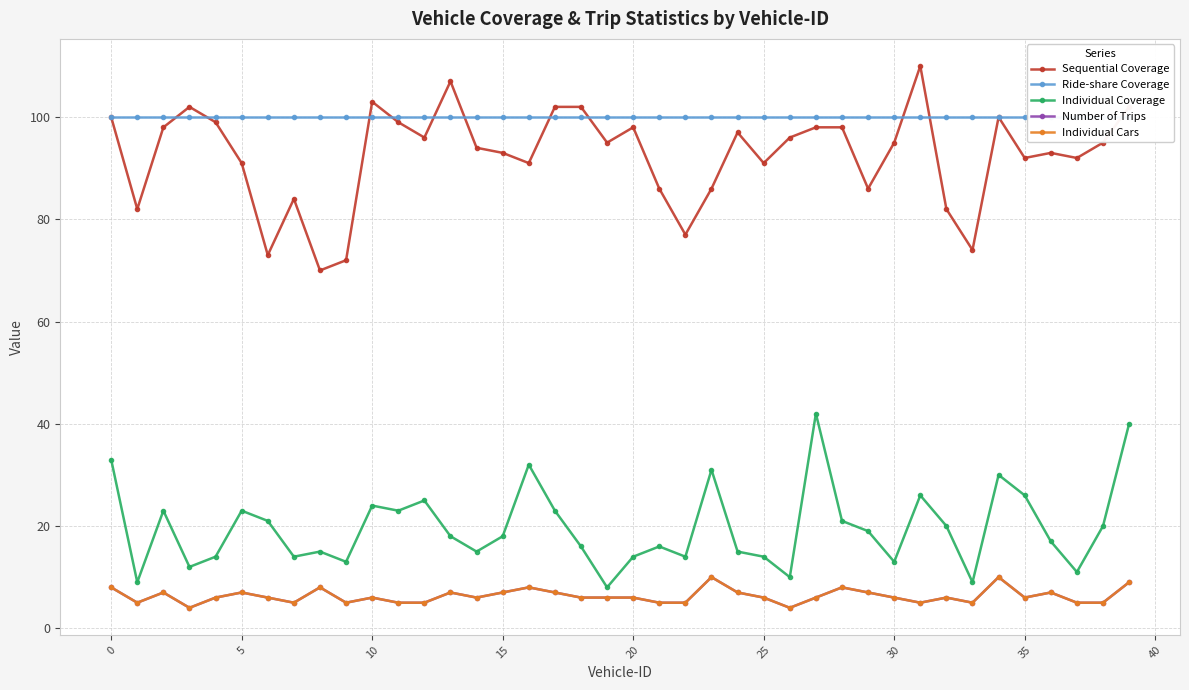

What are all the series names shown in the legend?

Sequential Coverage, Ride-share Coverage, Individual Coverage, Number of Trips, Individual Cars